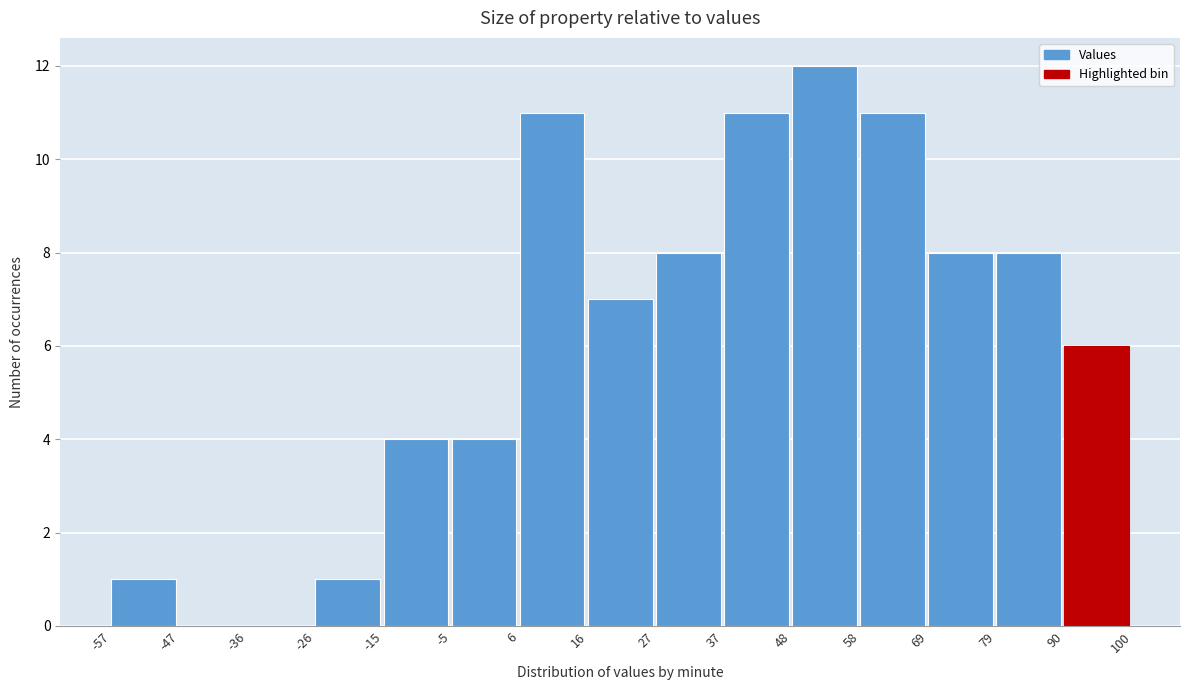

Reading left to right, list every bar in this chart as the range it spans on the x-axis followed by its height. The values are not printed on the chart, so give them approximately, as read against the axis.

-57 to -47: 1
-47 to -36: 0
-36 to -26: 0
-26 to -15: 1
-15 to -5: 4
-5 to 6: 4
6 to 16: 11
16 to 27: 7
27 to 37: 8
37 to 48: 11
48 to 58: 12
58 to 69: 11
69 to 79: 8
79 to 90: 8
90 to 100: 6